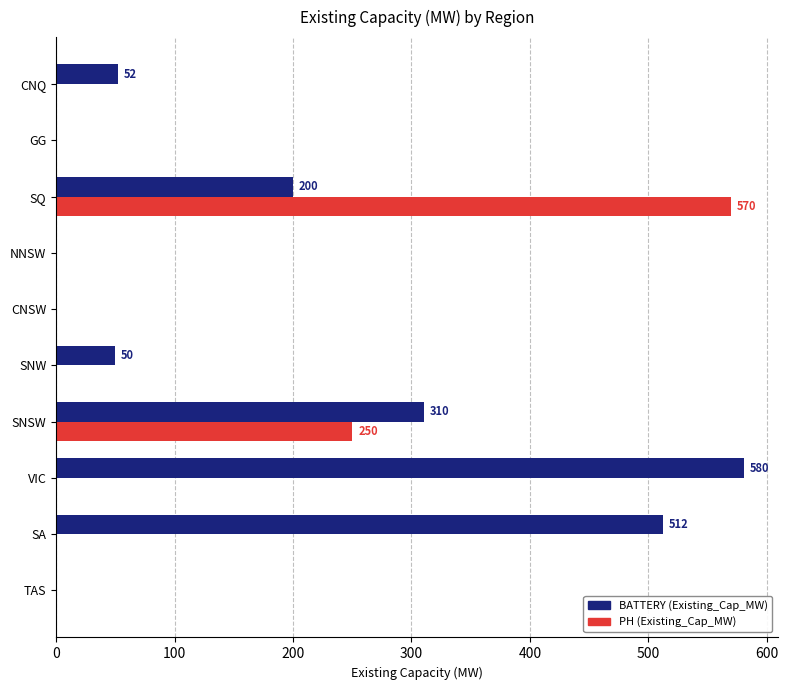

Is it true that PH (Existing_Cap_MW) equals -248.8 at NNSW?

False